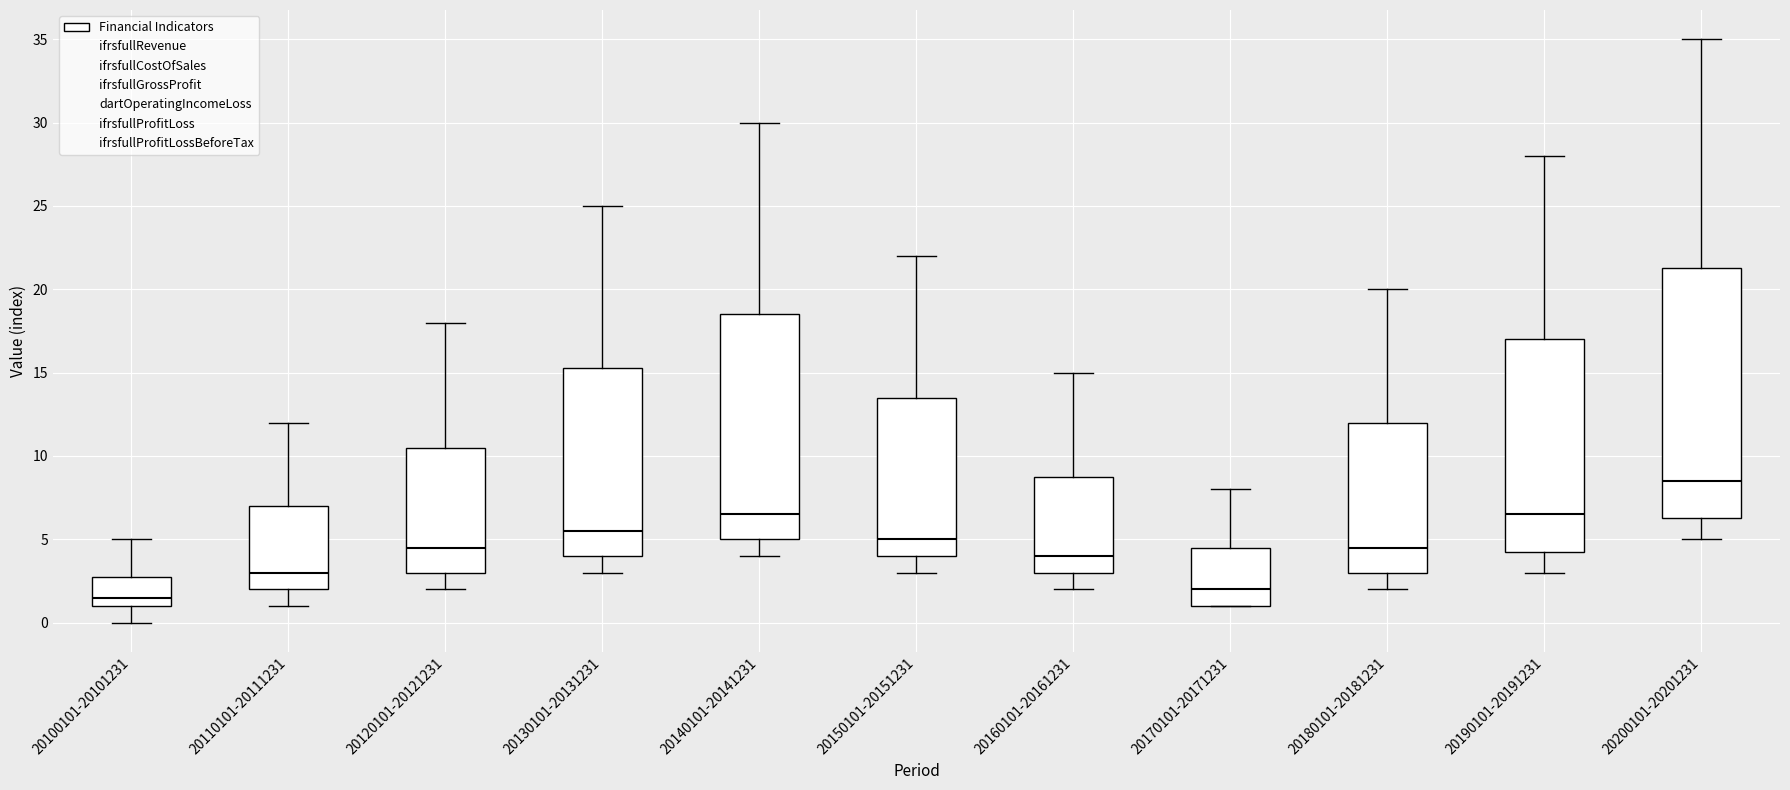

Comparing the boxes themselves (not the whiskers), which one is the tallest?

20200101-20201231